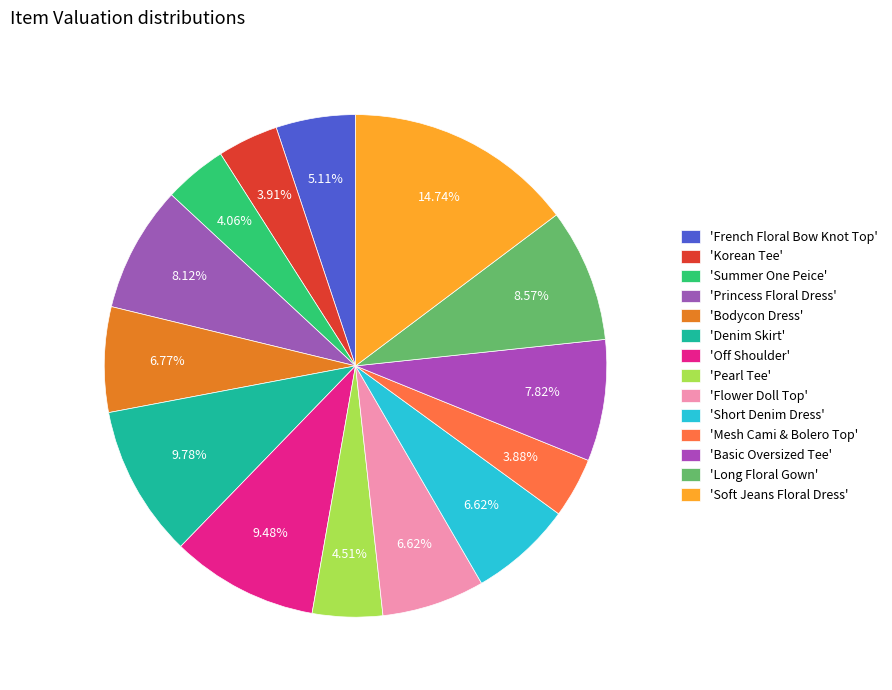

Which category has the smallest portion of the pie?

Mesh Cami & Bolero Top